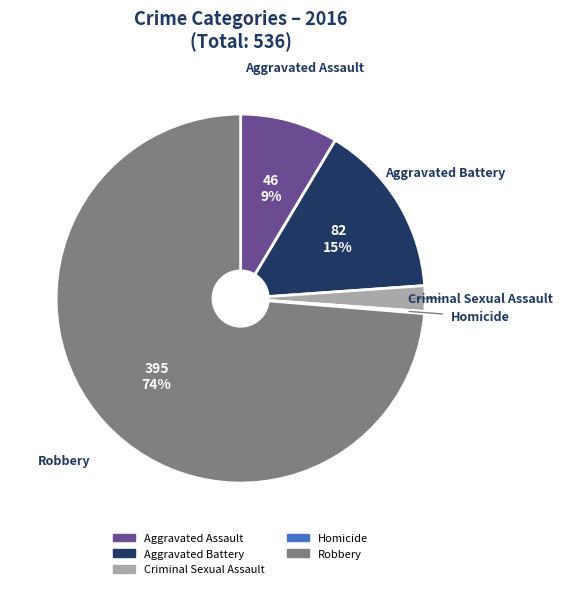

The Criminal Sexual Assault slice represents 2% of the pie. True or false?

True